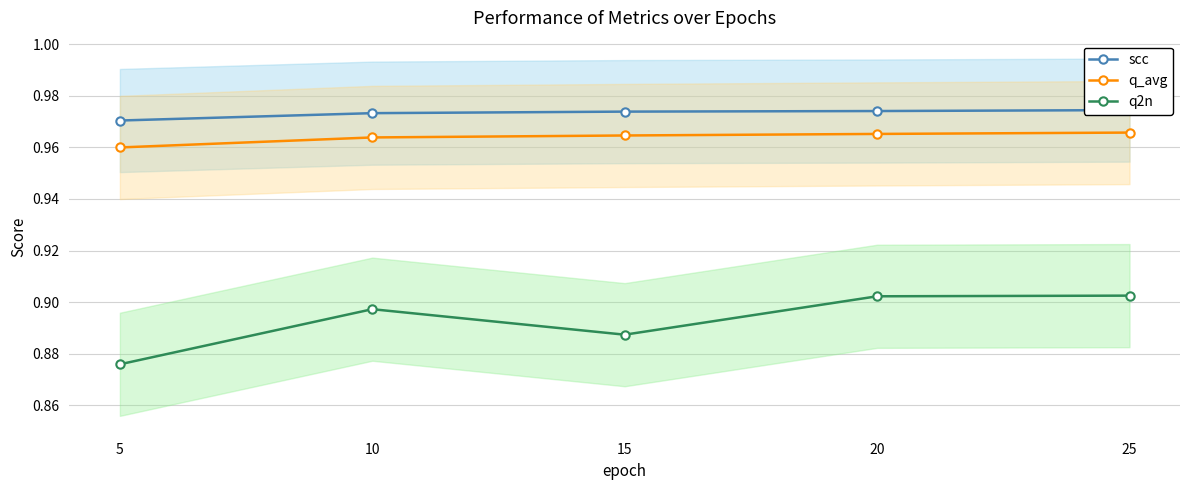

True or false: q_avg and scc intersect in this chart.

False